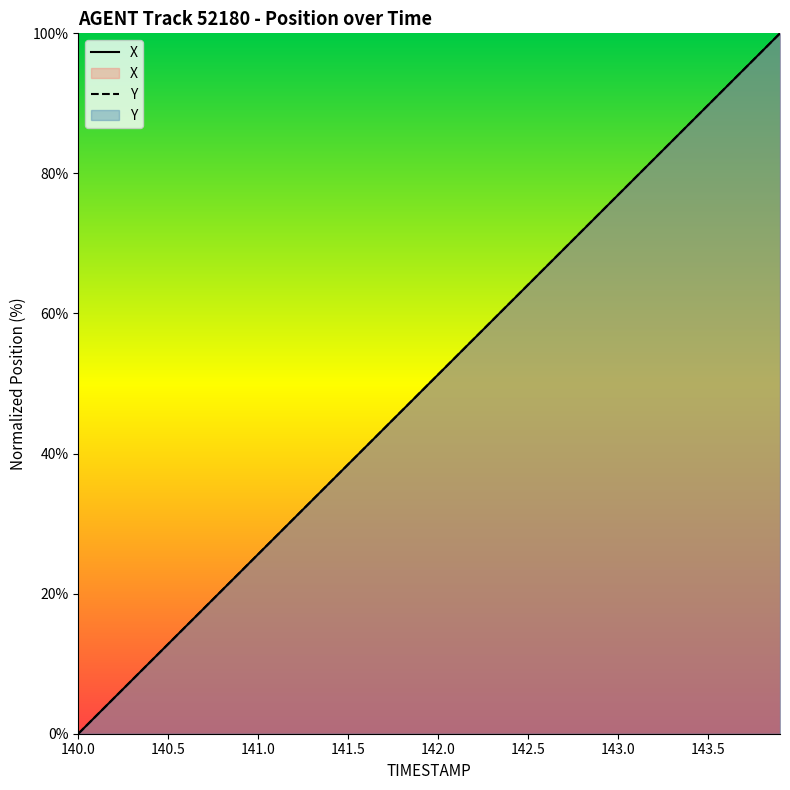

True or false: Y has more than 0 points higher than both neighbors.

False